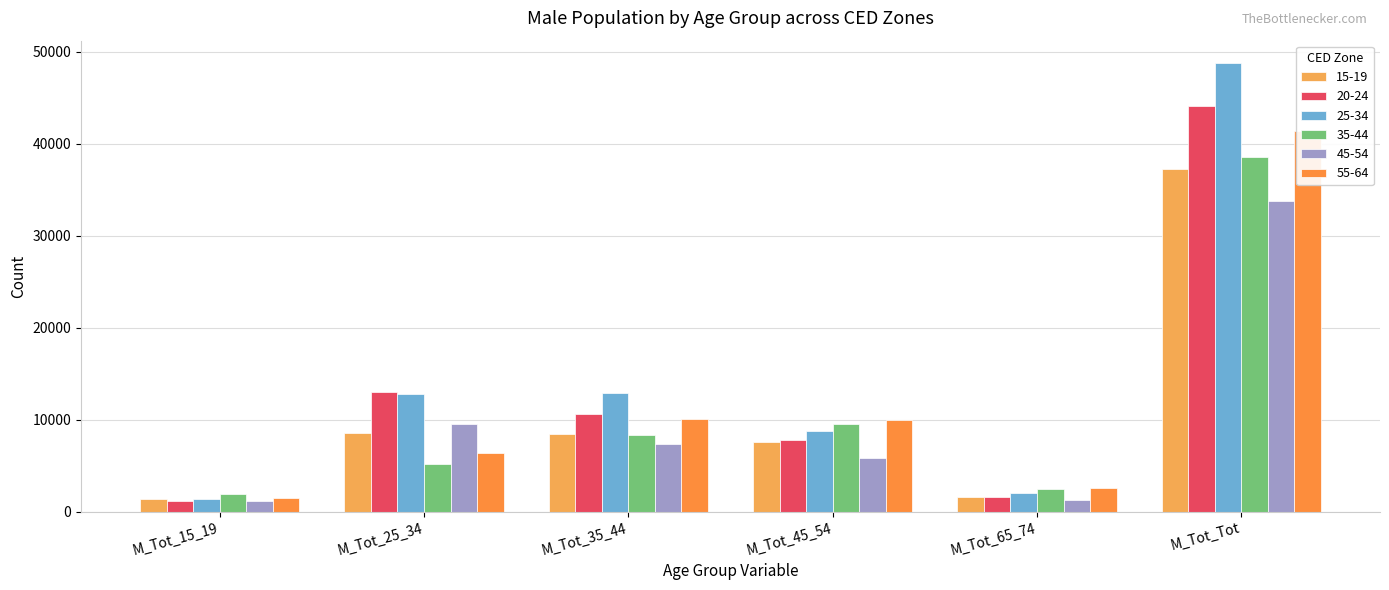

What is the difference between the 35-44 values at M_Tot_65_74 and M_Tot_25_34?

2634